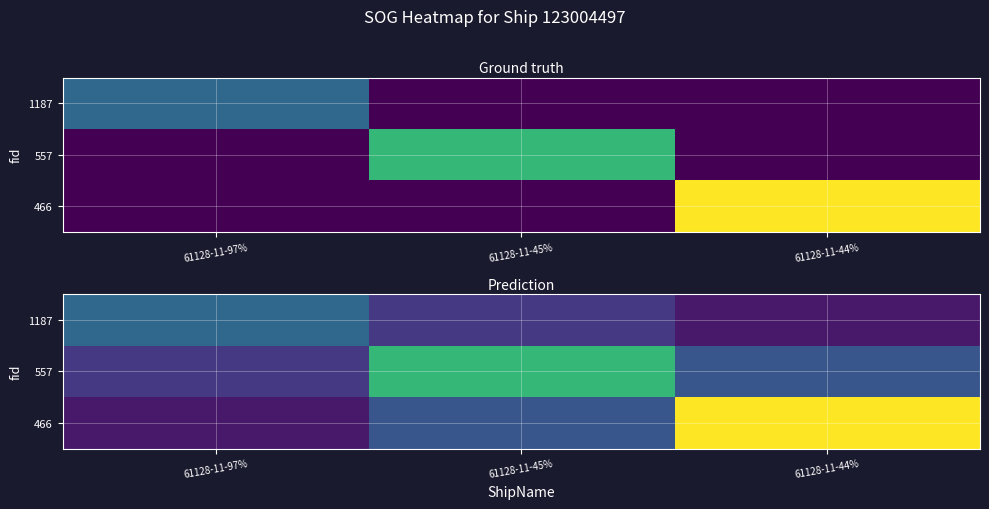

What is the total value across all series at 61128-11-45%?

0.3